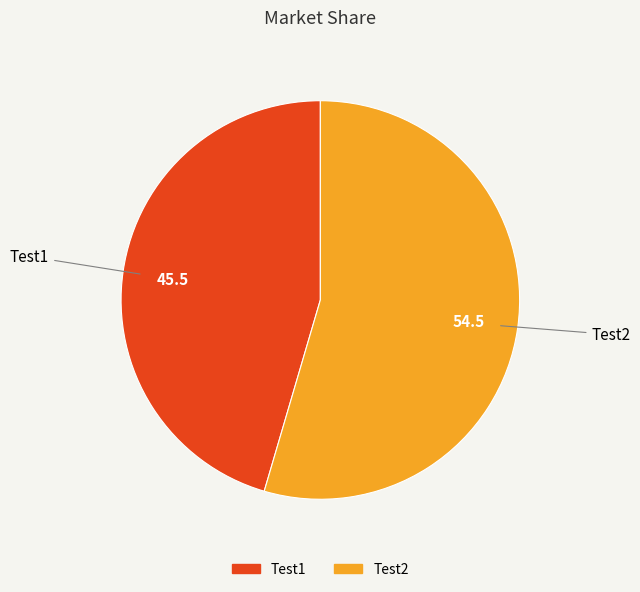

How many slices are in this pie chart?

2